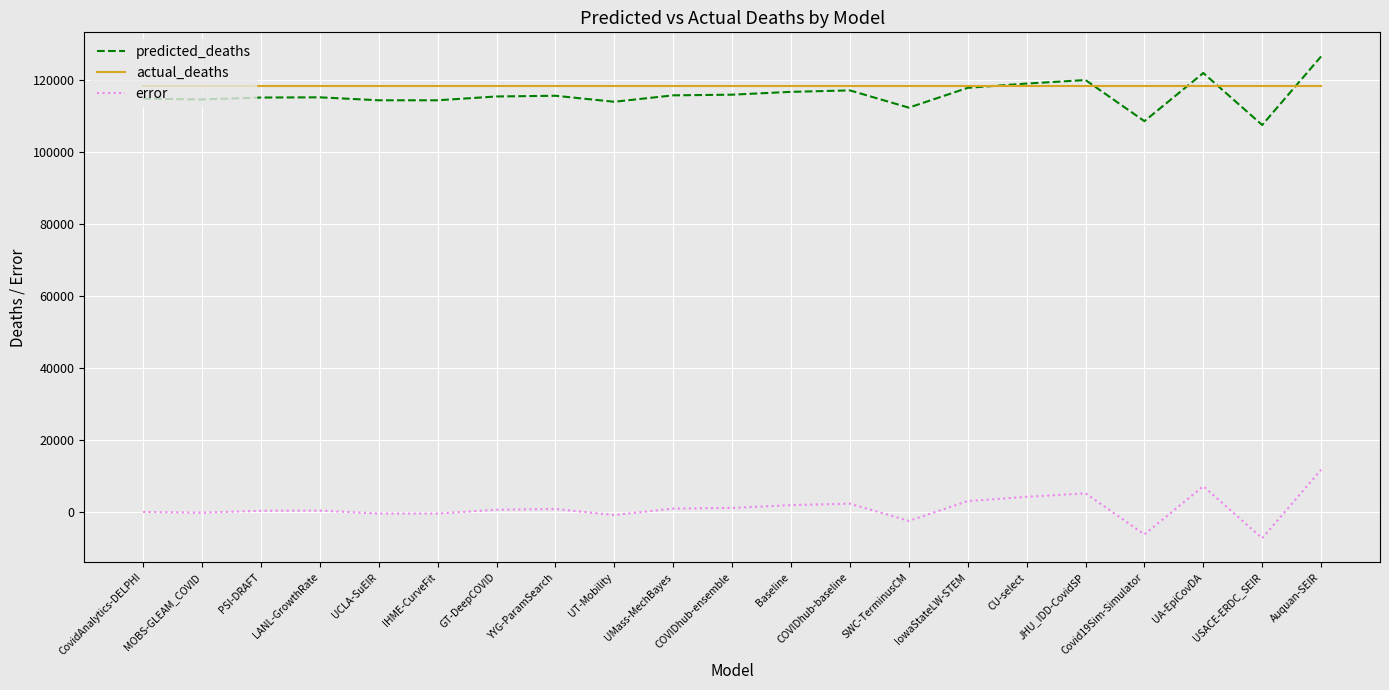

True or false: actual_deaths and error cross at least once.

False